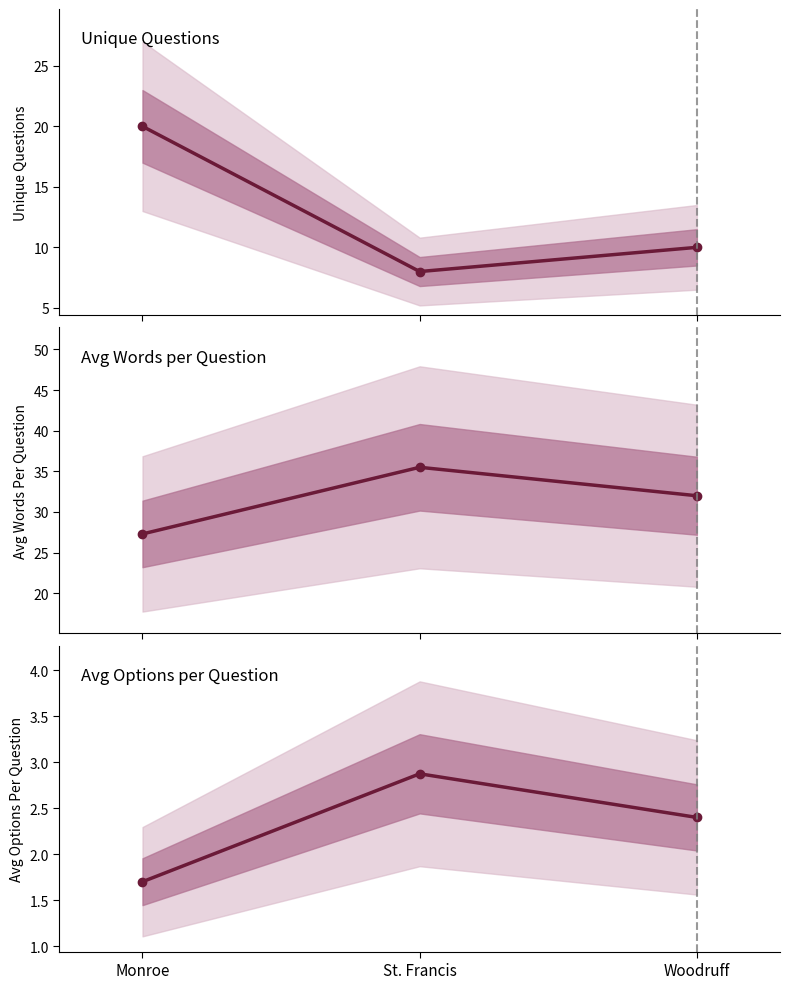

What is the spread (max minus min) of values at St. Francis?

32.6